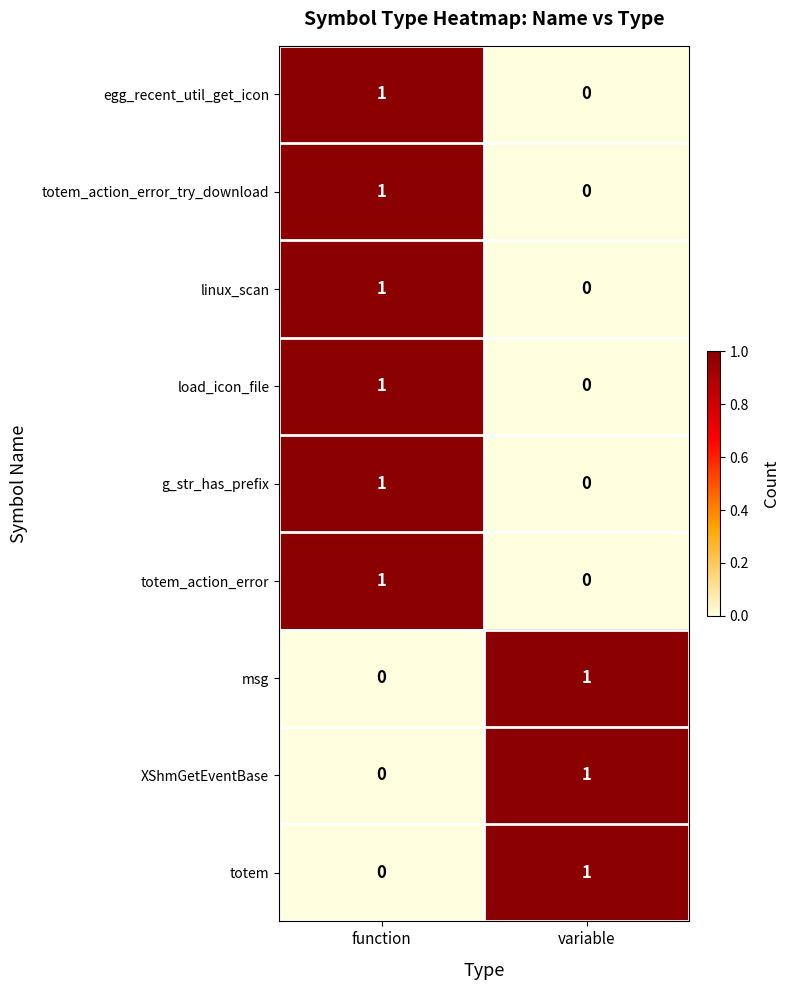

Is it true that egg_recent_util_get_icon equals 1 at function?

True